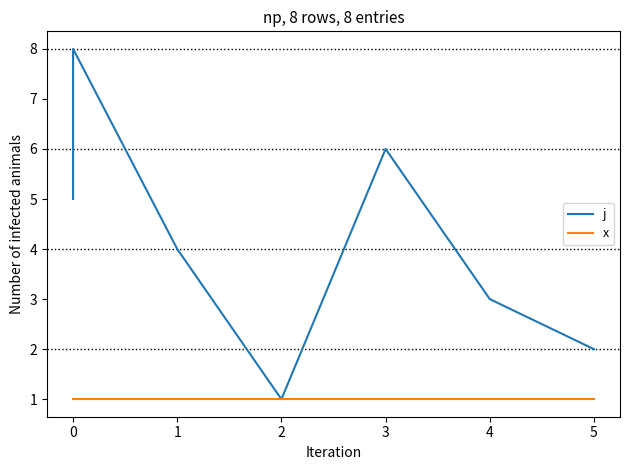

Count the number of categories in the chart.

8